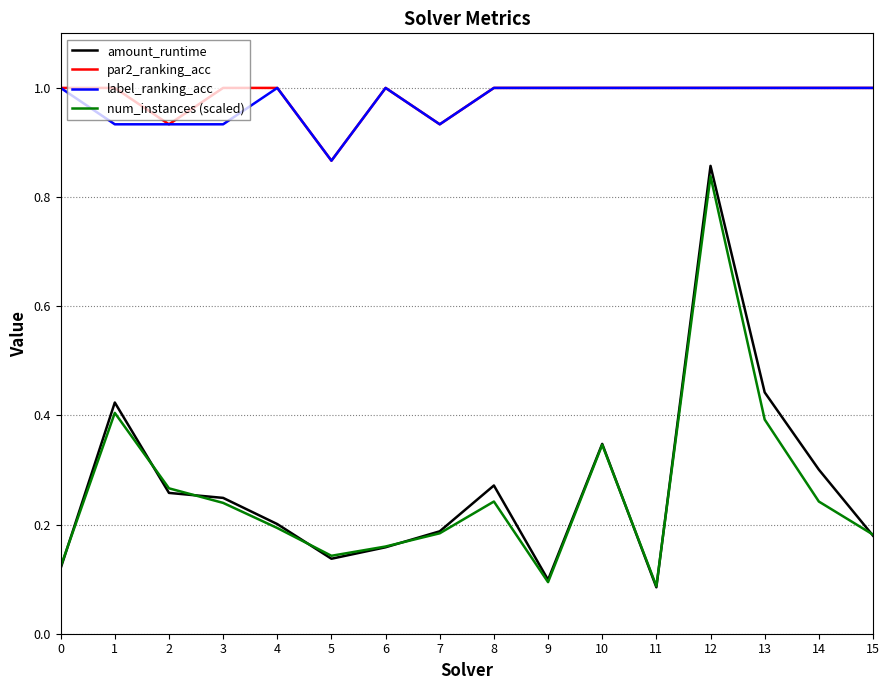

At how many categories does at least one series exceed 0?

16